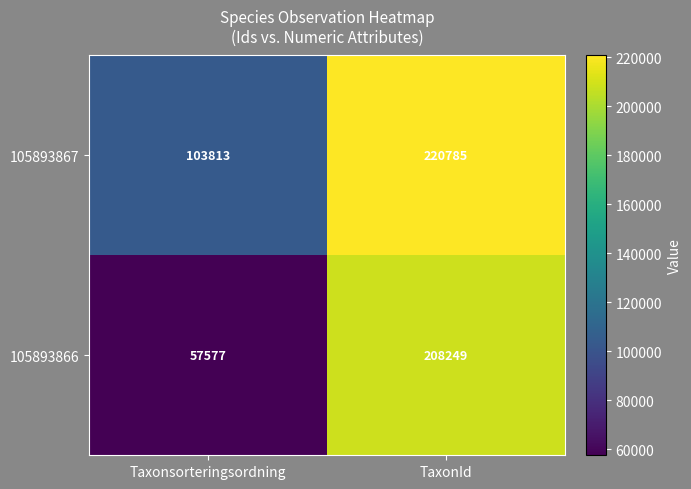

How many distinct data groups are displayed?

2